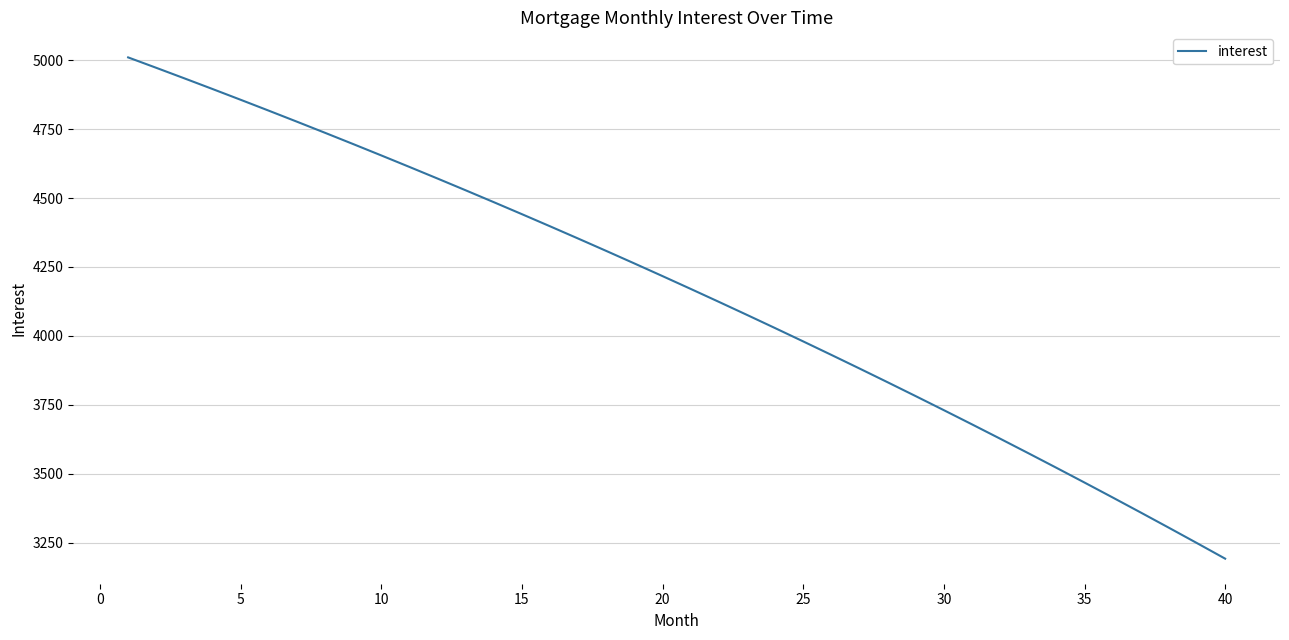

What is the greatest value displayed?

5010.4